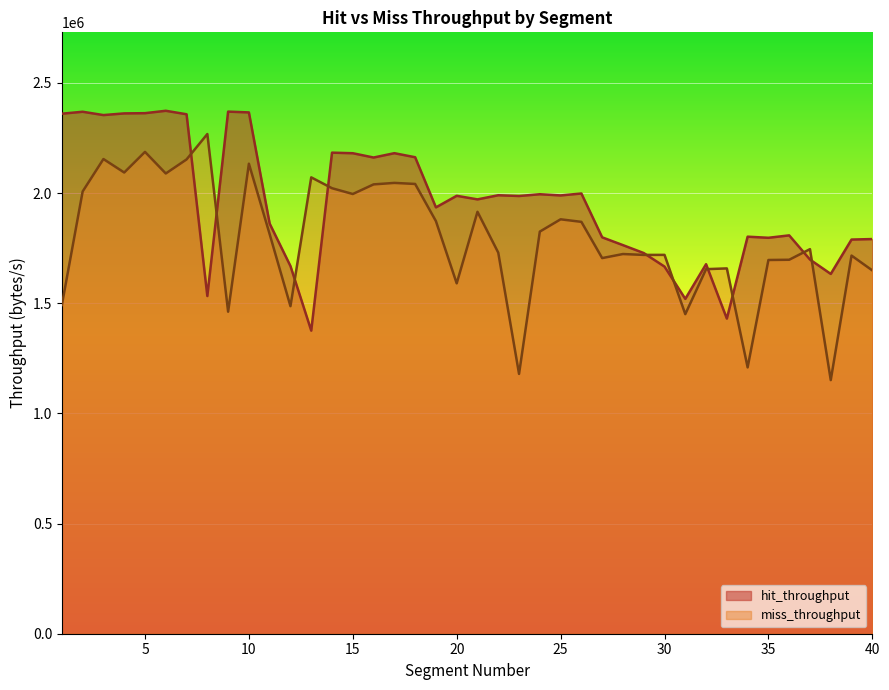

Which series ends up on top after the final intersection of miss_throughput and hit_throughput?

hit_throughput